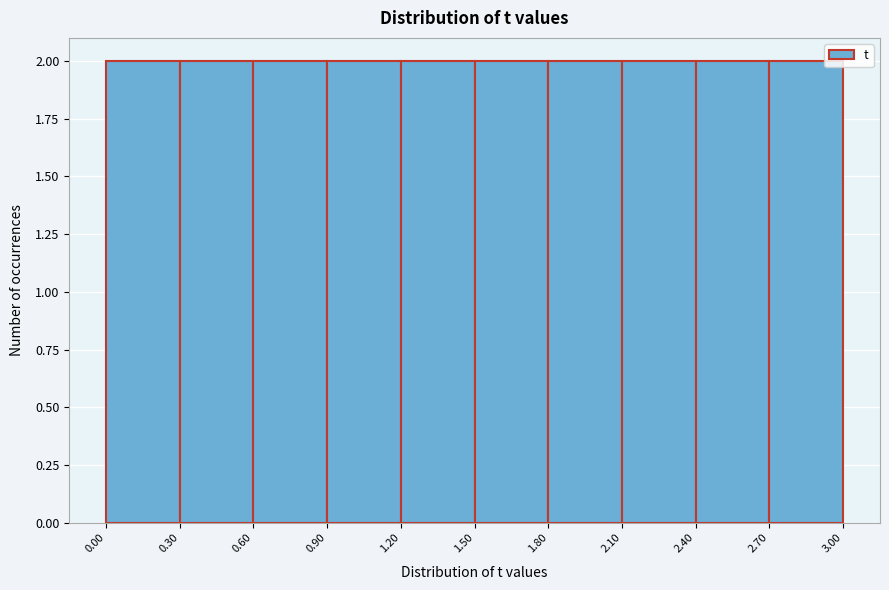

What is the height of the bar covering 0.00 to 0.30 on the x-axis? The values are not printed on the chart, so give them approximately, as read against the axis.

2